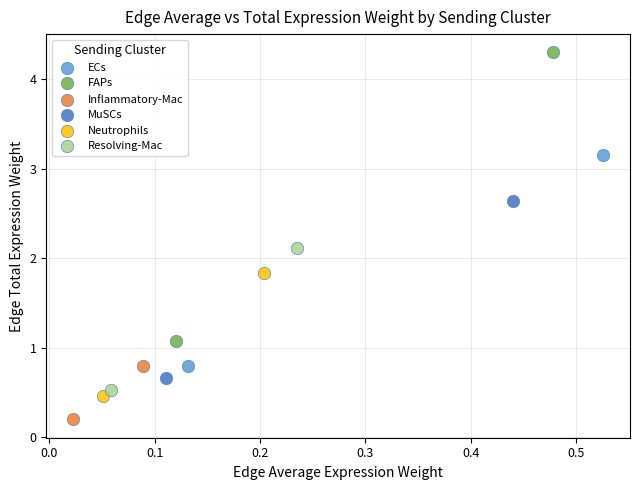

Which series contains the highest Y value?

FAPs